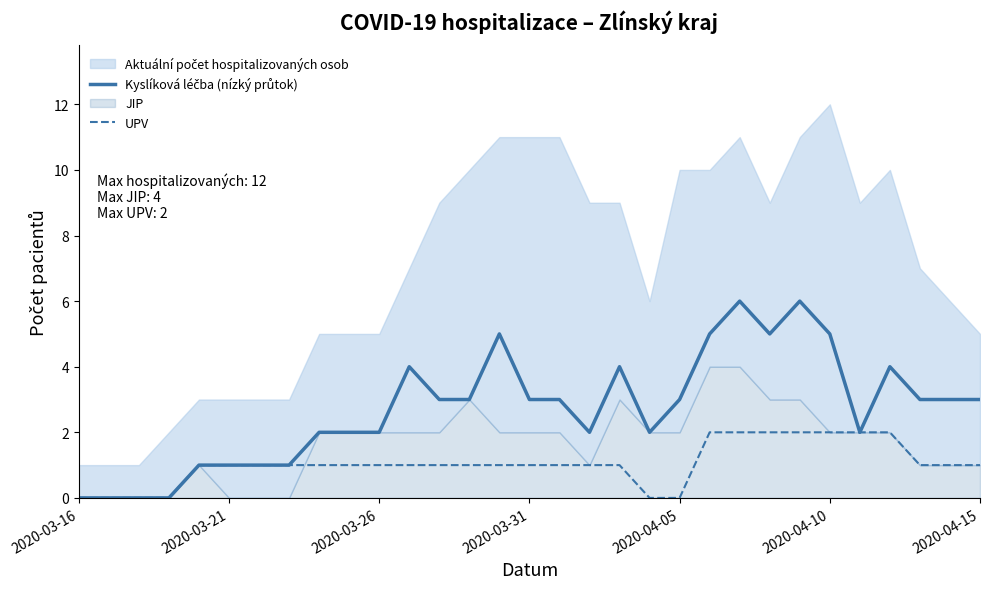

True or false: UPV has a value of 0 at 2020-03-21.

False